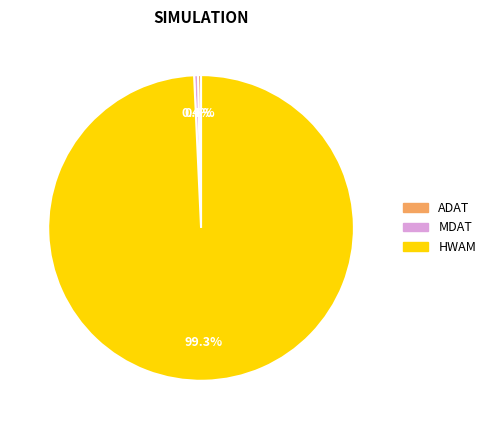

To the nearest percent, what is the difference between the largest and smallest slice percentages?

99%